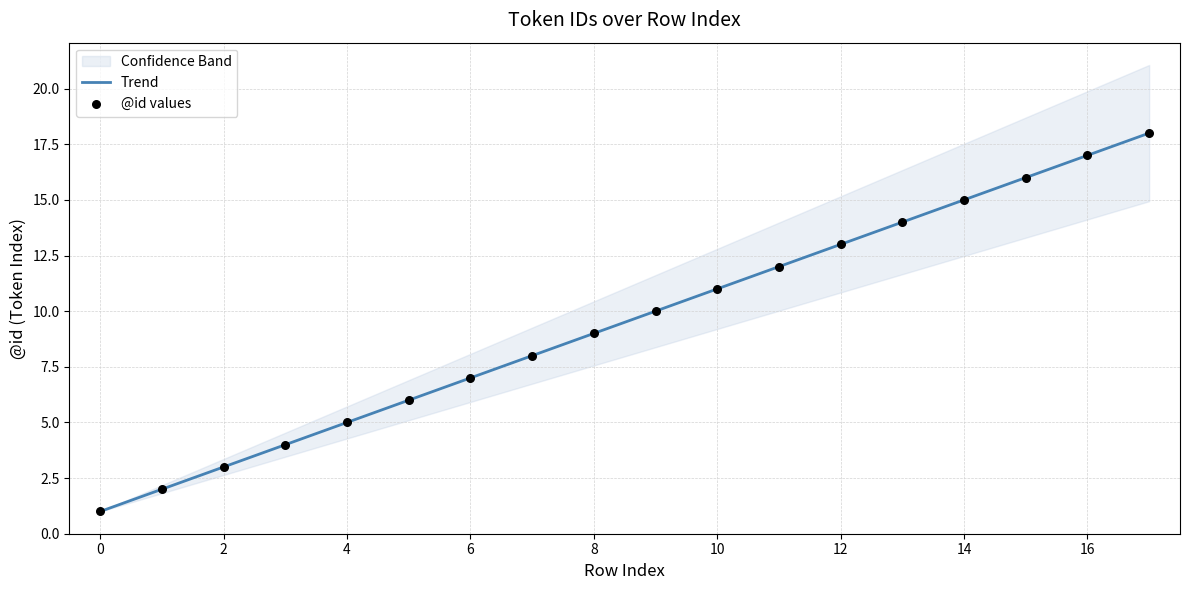

Is it true that Trend equals 10.1 at 16?

False